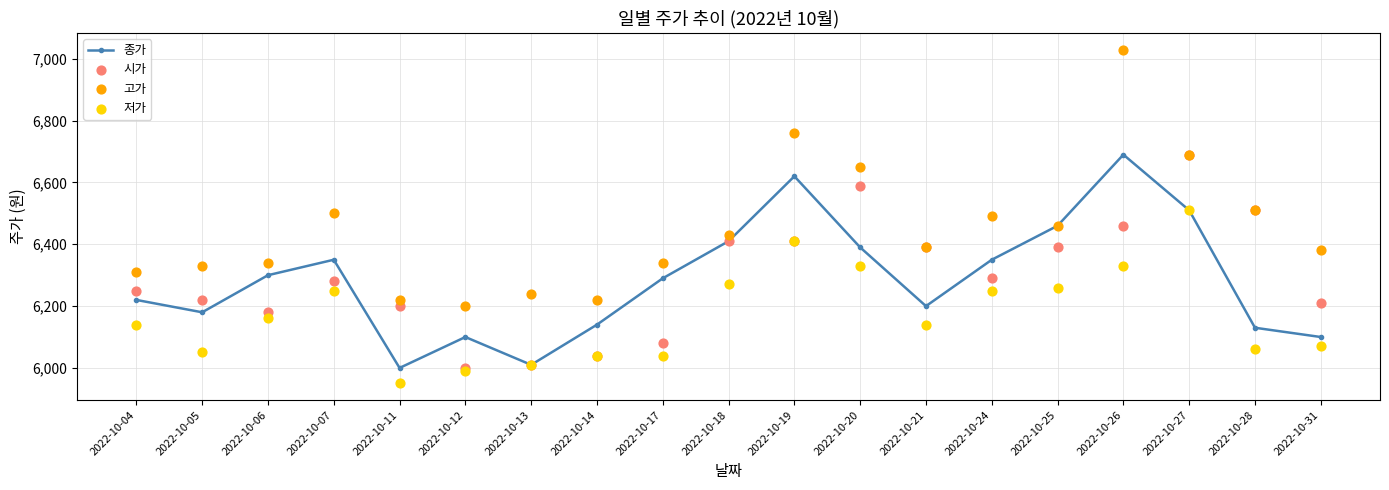

What is the total value across all series at 2022-10-20?

25960